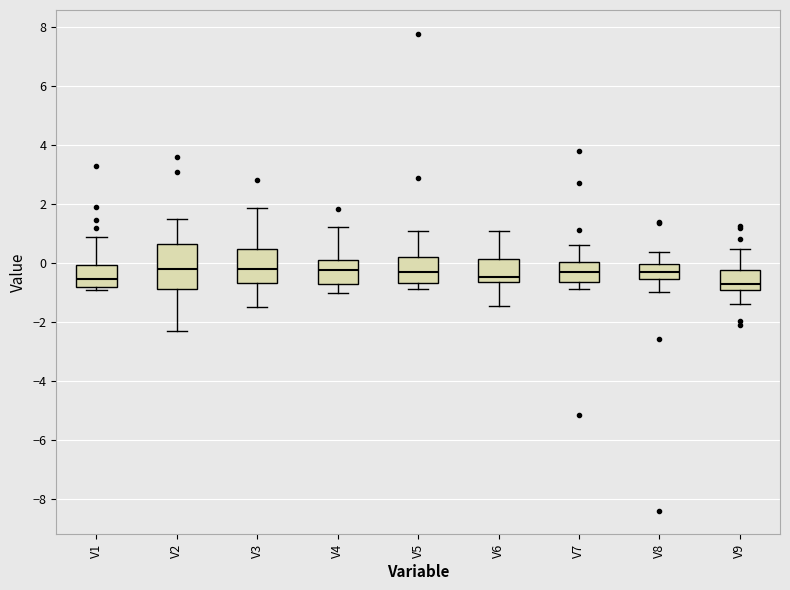

Where is the lower edge of the box for V7 on the y-axis? The values are not printed on the chart, so give them approximately, as read against the axis.

-0.6